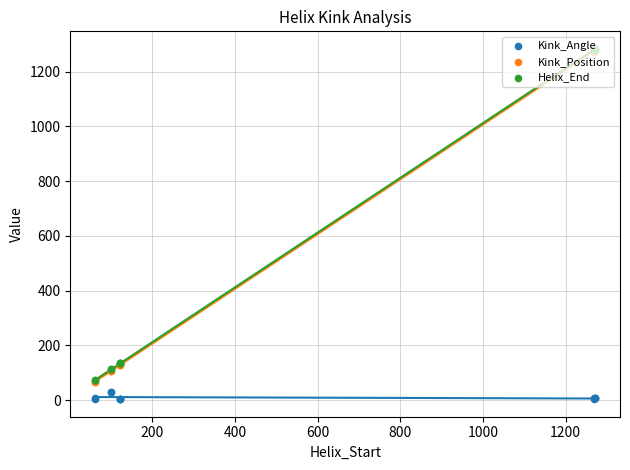

Is the value of Kink_Position at 0 greater than the value of Kink_Angle at 1000?

Yes